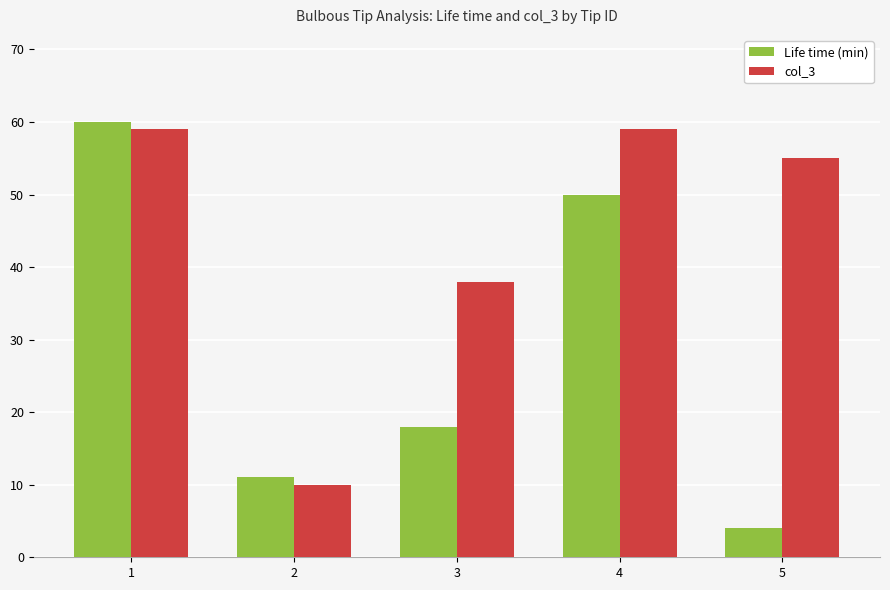

Rank the categories by Life time (min) value from highest to lowest.

1, 4, 3, 2, 5